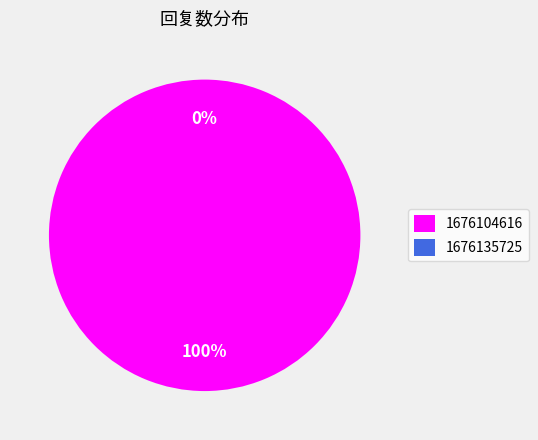

To the nearest percent, what is the difference between the largest and smallest slice percentages?

100%